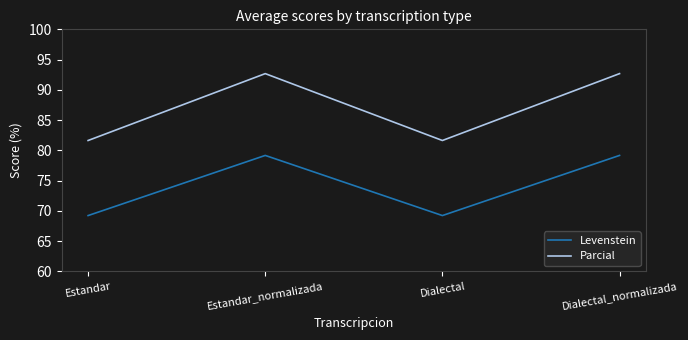

True or false: Levenstein and Parcial intersect in this chart.

False